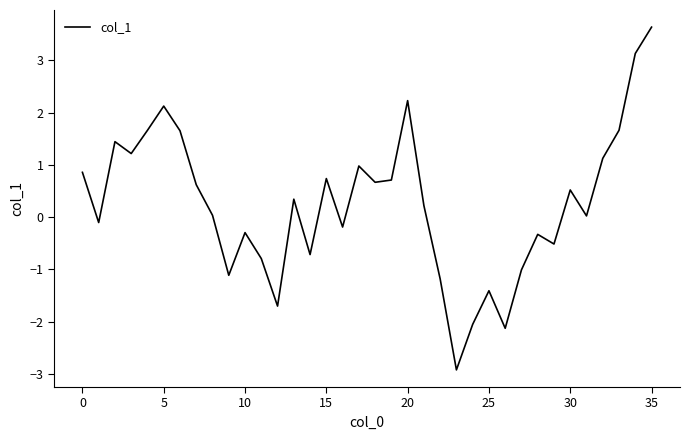

What is the maximum value shown in the chart?

3.6